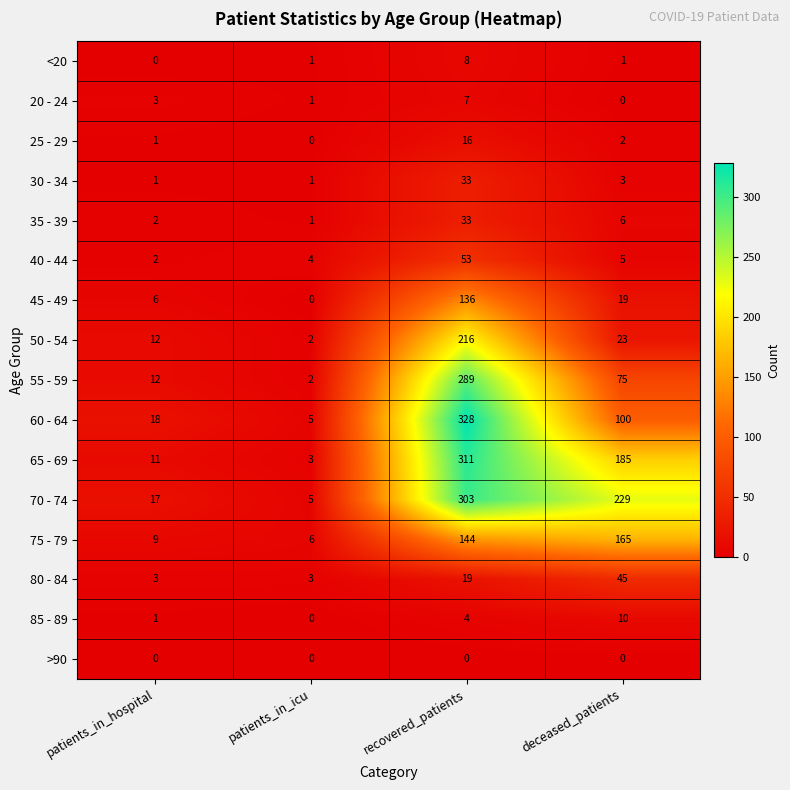

How many distinct data groups are displayed?

16